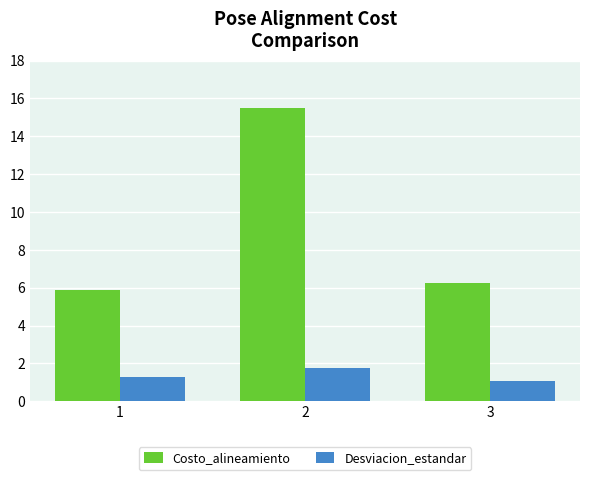

The Desviacion_estandar series shows 1.3 at 1. True or false?

True